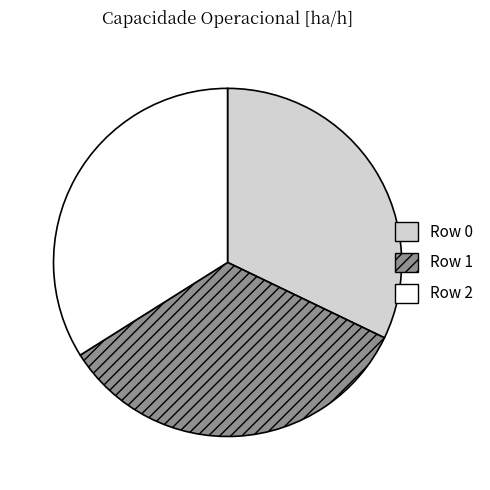

Which category has the smallest portion of the pie?

Row 0